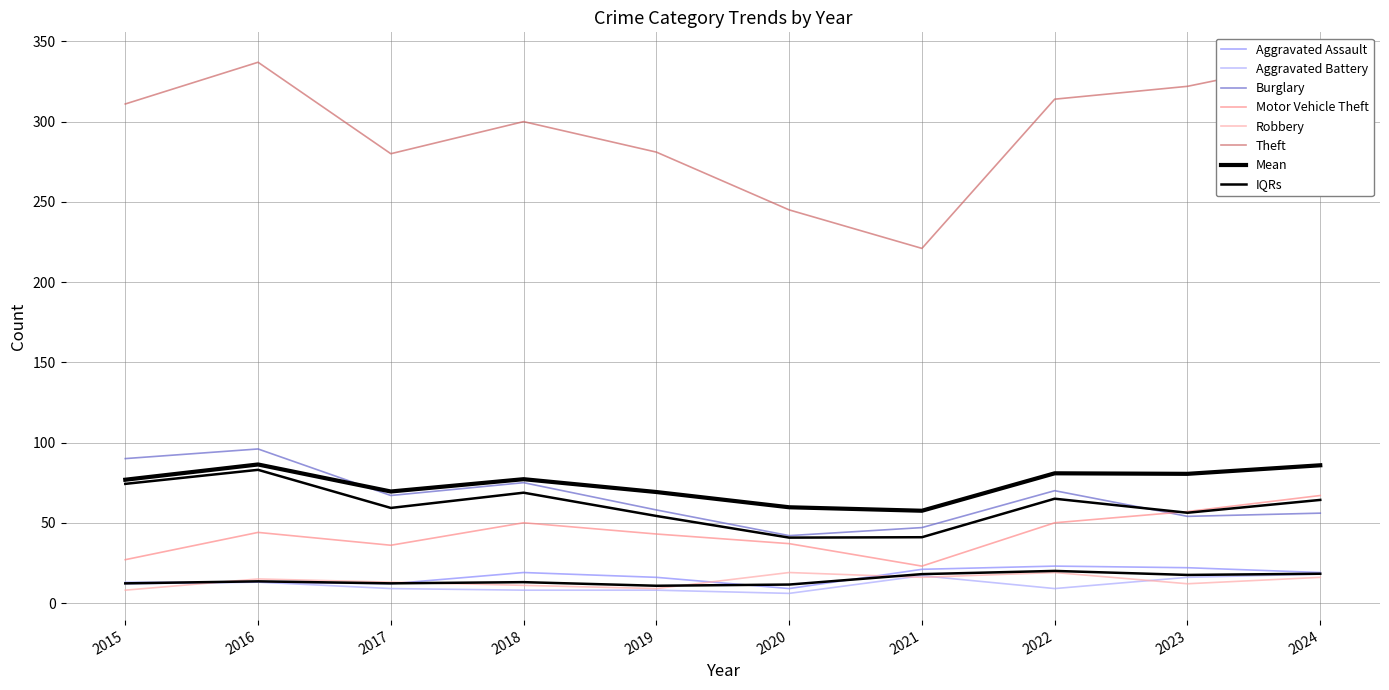

Which category has the highest value in the Aggravated Battery series?

2024